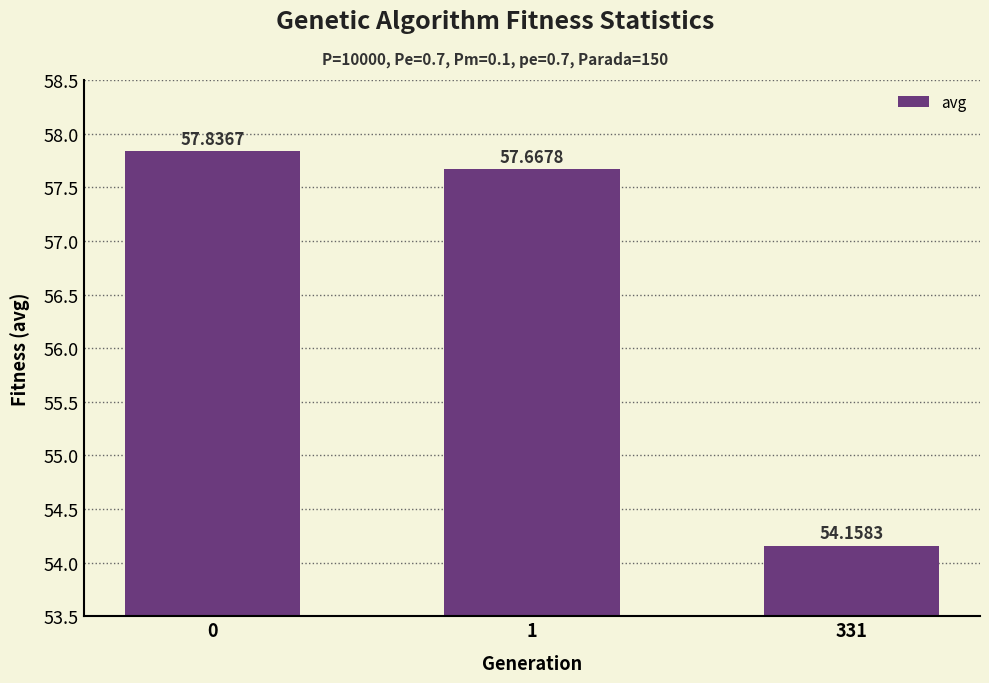

Rank the categories by value from highest to lowest.

0, 1, 331